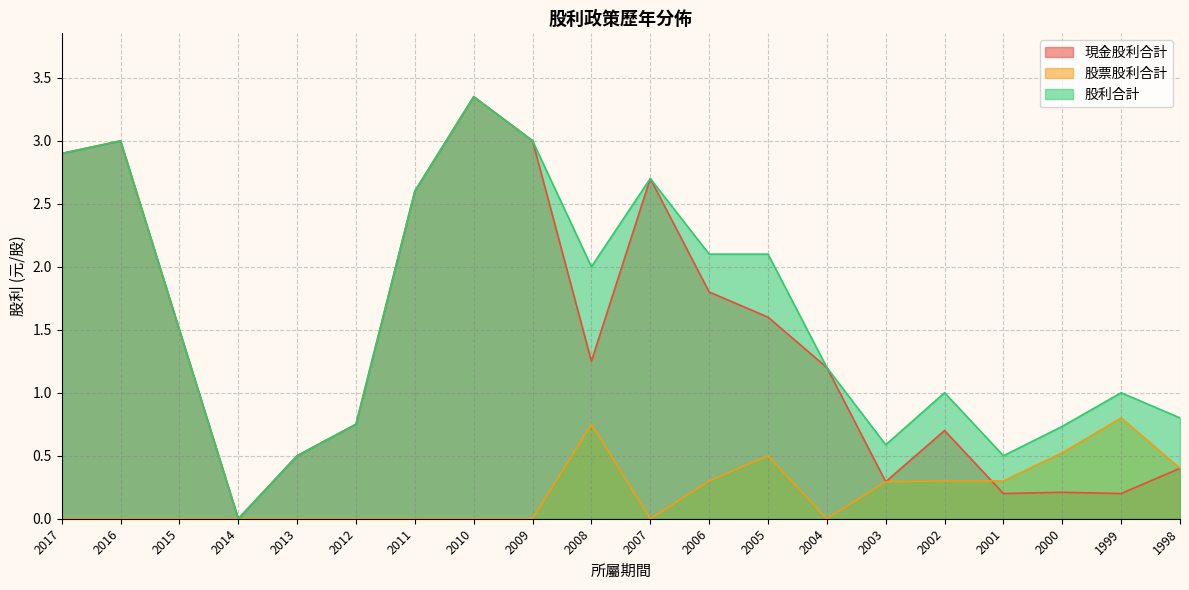

Between 1999 and 2017, which is larger?

2017